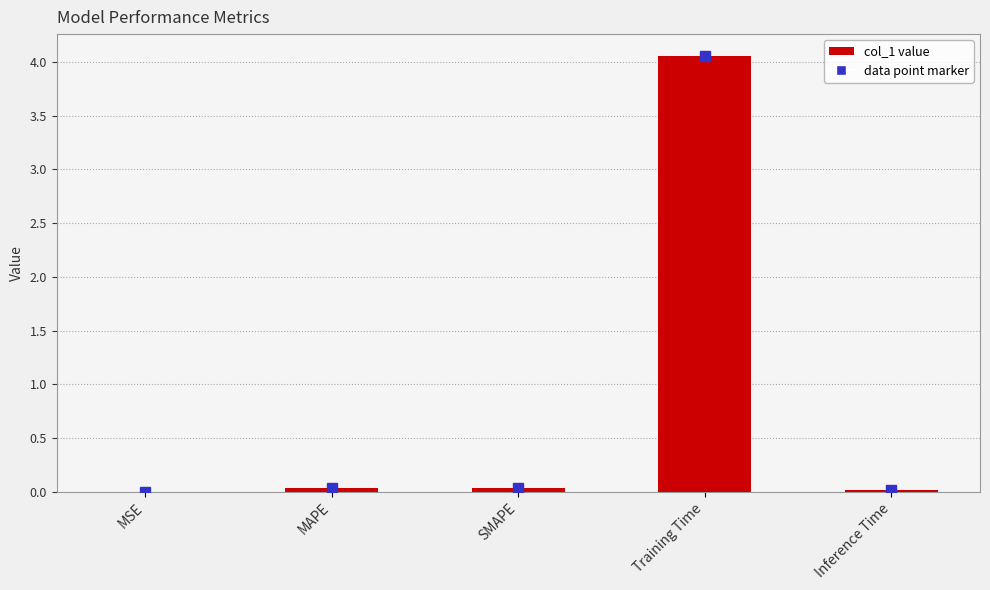

The chart shows a value of 0.0 at SMAPE. True or false?

True